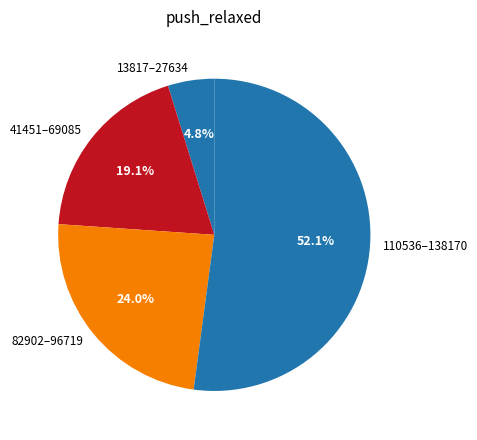

Count the number of slices in the pie.

4